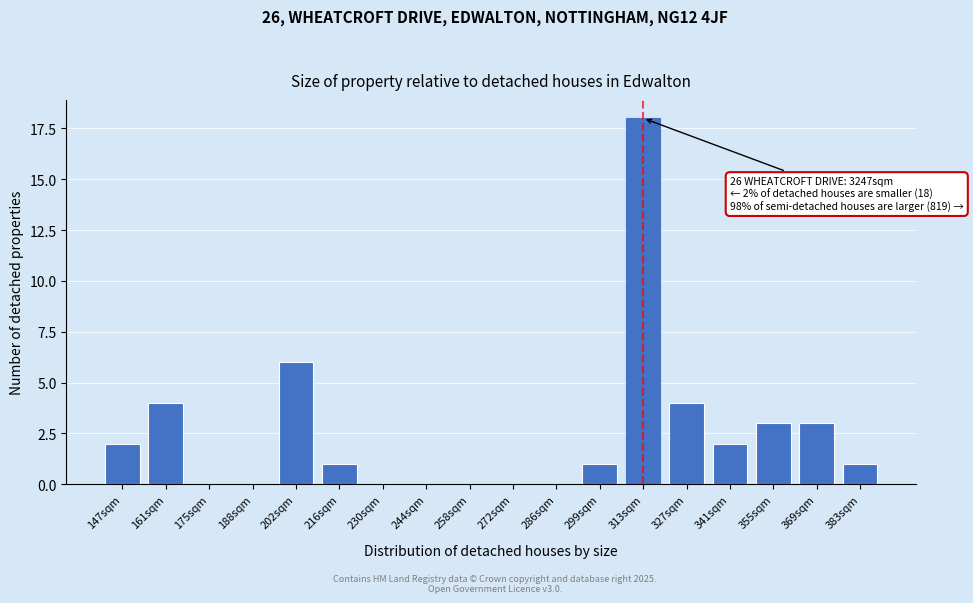

Reading left to right, what are all the values shown in this chart?

147sqm=2	161sqm=4	175sqm=0	188sqm=0	202sqm=6	216sqm=1	230sqm=0	244sqm=0	258sqm=0	272sqm=0	286sqm=0	299sqm=1	313sqm=18	327sqm=4	341sqm=2	355sqm=3	369sqm=3	383sqm=1